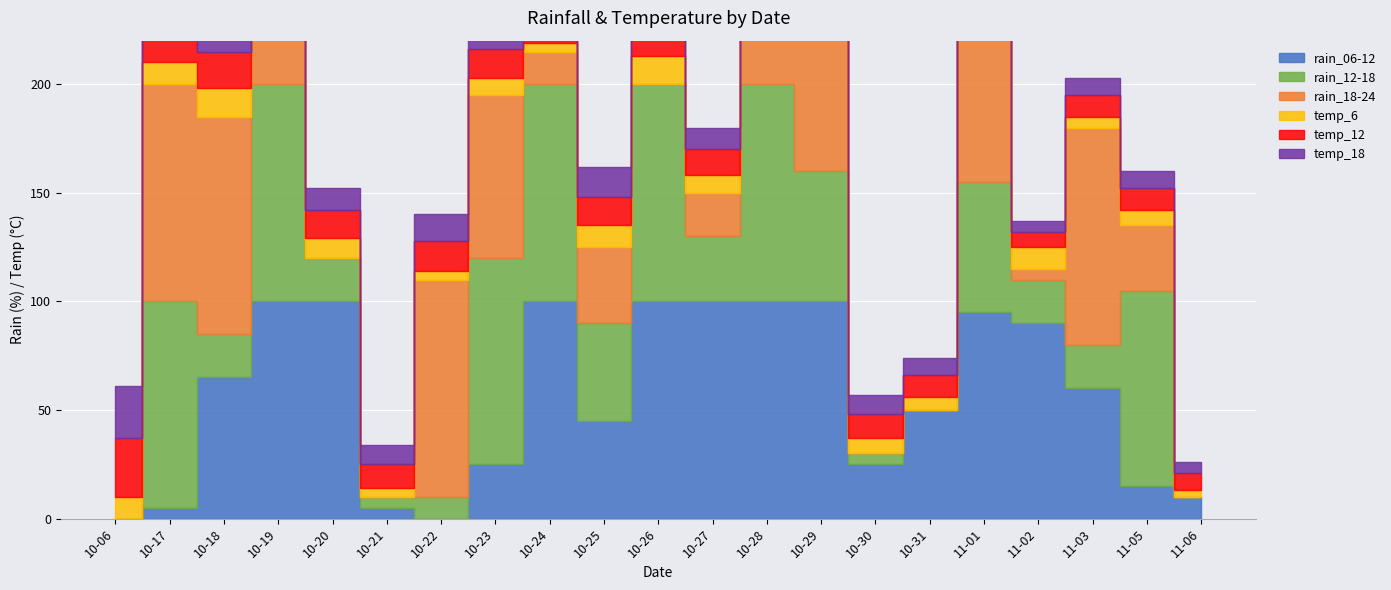

Reading left to right, what are all the values shown in this chart?

rain_06-12: 2023-10-06=0	2023-10-17=5	2023-10-18=65	2023-10-19=100	2023-10-20=100	2023-10-21=5	2023-10-22=0	2023-10-23=25	2023-10-24=100	2023-10-25=45	2023-10-26=100	2023-10-27=100	2023-10-28=100	2023-10-29=100	2023-10-30=25	2023-10-31=50	2023-11-01=95	2023-11-02=90	2023-11-03=60	2023-11-05=15	2023-11-06=10
rain_12-18: 2023-10-06=0	2023-10-17=95	2023-10-18=20	2023-10-19=100	2023-10-20=20	2023-10-21=5	2023-10-22=10	2023-10-23=95	2023-10-24=100	2023-10-25=45	2023-10-26=100	2023-10-27=30	2023-10-28=100	2023-10-29=60	2023-10-30=5	2023-10-31=0	2023-11-01=60	2023-11-02=20	2023-11-03=20	2023-11-05=90	2023-11-06=0
rain_18-24: 2023-10-06=0	2023-10-17=100	2023-10-18=100	2023-10-19=85	2023-10-20=0	2023-10-21=0	2023-10-22=100	2023-10-23=75	2023-10-24=15	2023-10-25=35	2023-10-26=0	2023-10-27=20	2023-10-28=100	2023-10-29=65	2023-10-30=0	2023-10-31=0	2023-11-01=100	2023-11-02=5	2023-11-03=100	2023-11-05=30	2023-11-06=0
temp_6: 2023-10-06=10	2023-10-17=10	2023-10-18=13	2023-10-19=11	2023-10-20=9	2023-10-21=4	2023-10-22=4	2023-10-23=8	2023-10-24=4	2023-10-25=10	2023-10-26=13	2023-10-27=8	2023-10-28=9	2023-10-29=10	2023-10-30=7	2023-10-31=6	2023-11-01=8	2023-11-02=10	2023-11-03=5	2023-11-05=7	2023-11-06=3
temp_12: 2023-10-06=27	2023-10-17=22	2023-10-18=17	2023-10-19=13	2023-10-20=13	2023-10-21=11	2023-10-22=14	2023-10-23=13	2023-10-24=8	2023-10-25=13	2023-10-26=12	2023-10-27=12	2023-10-28=13	2023-10-29=13	2023-10-30=11	2023-10-31=10	2023-11-01=12	2023-11-02=7	2023-11-03=10	2023-11-05=10	2023-11-06=8
temp_18: 2023-10-06=24	2023-10-17=17	2023-10-18=16	2023-10-19=11	2023-10-20=10	2023-10-21=9	2023-10-22=12	2023-10-23=9	2023-10-24=10	2023-10-25=14	2023-10-26=11	2023-10-27=10	2023-10-28=12	2023-10-29=11	2023-10-30=9	2023-10-31=8	2023-11-01=11	2023-11-02=5	2023-11-03=8	2023-11-05=8	2023-11-06=5